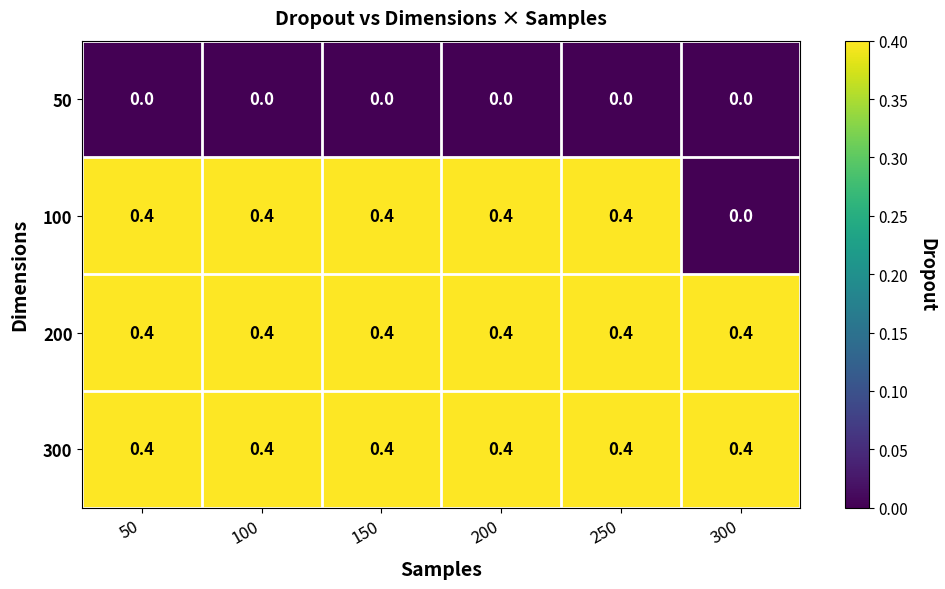

What is the maximum value for 200?

0.4